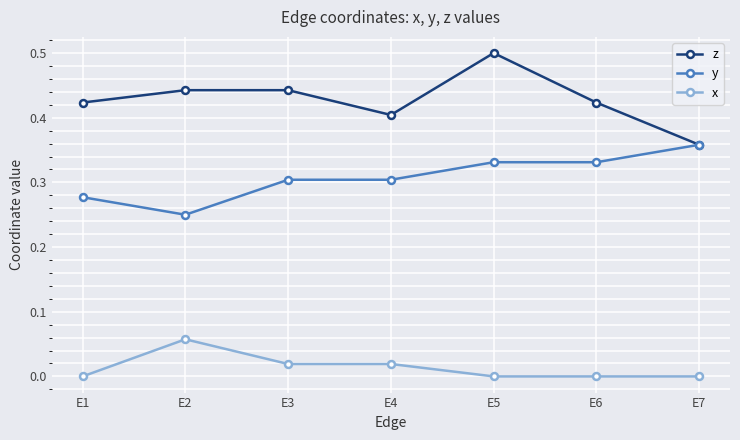

Rank the series at E2 from lowest to highest value.

x, y, z